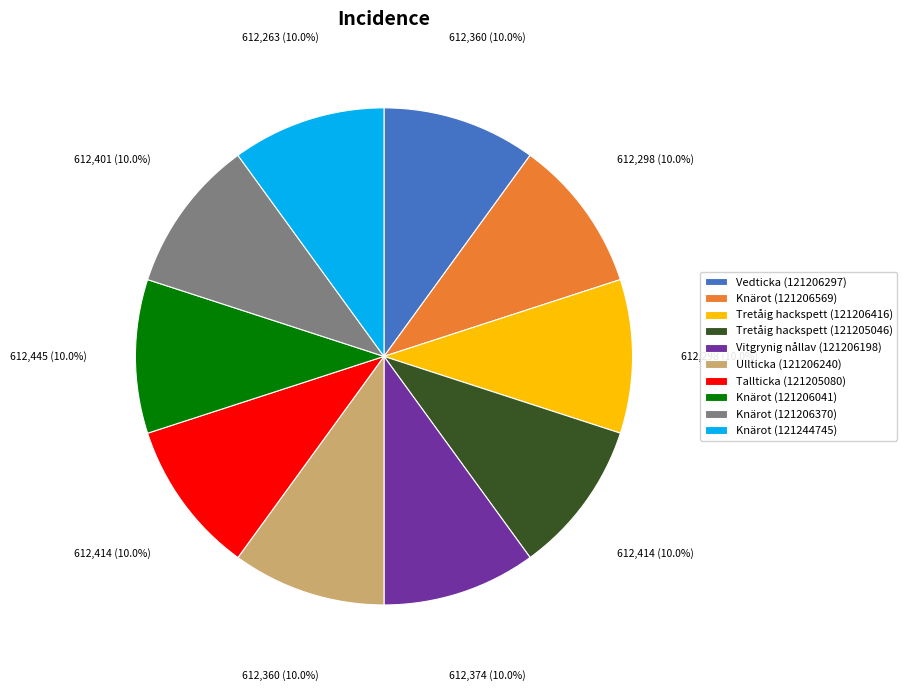

Approximately how many times larger is the value at Vitgrynig nållav (121206198) compared to Vedticka (121206297)?

1.0